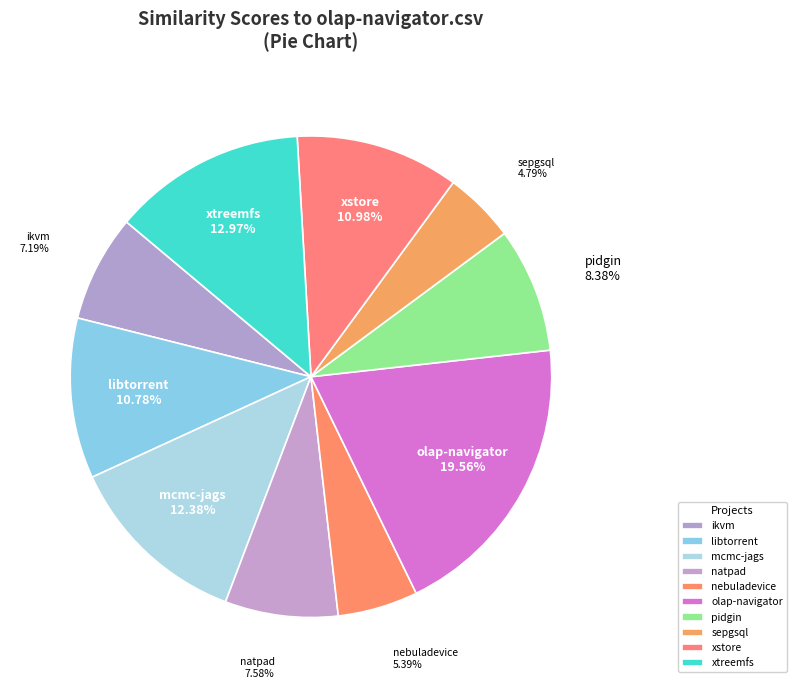

What is the ratio of the value at libtorrent to the value at sepgsql?

2.3